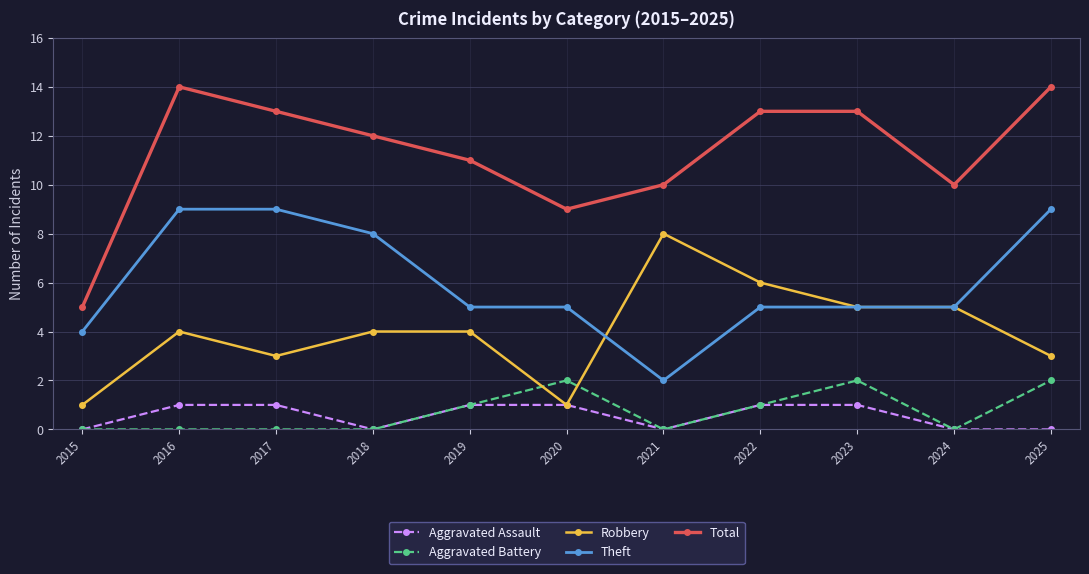

Does the chart display data point markers on the line(s)?

Yes